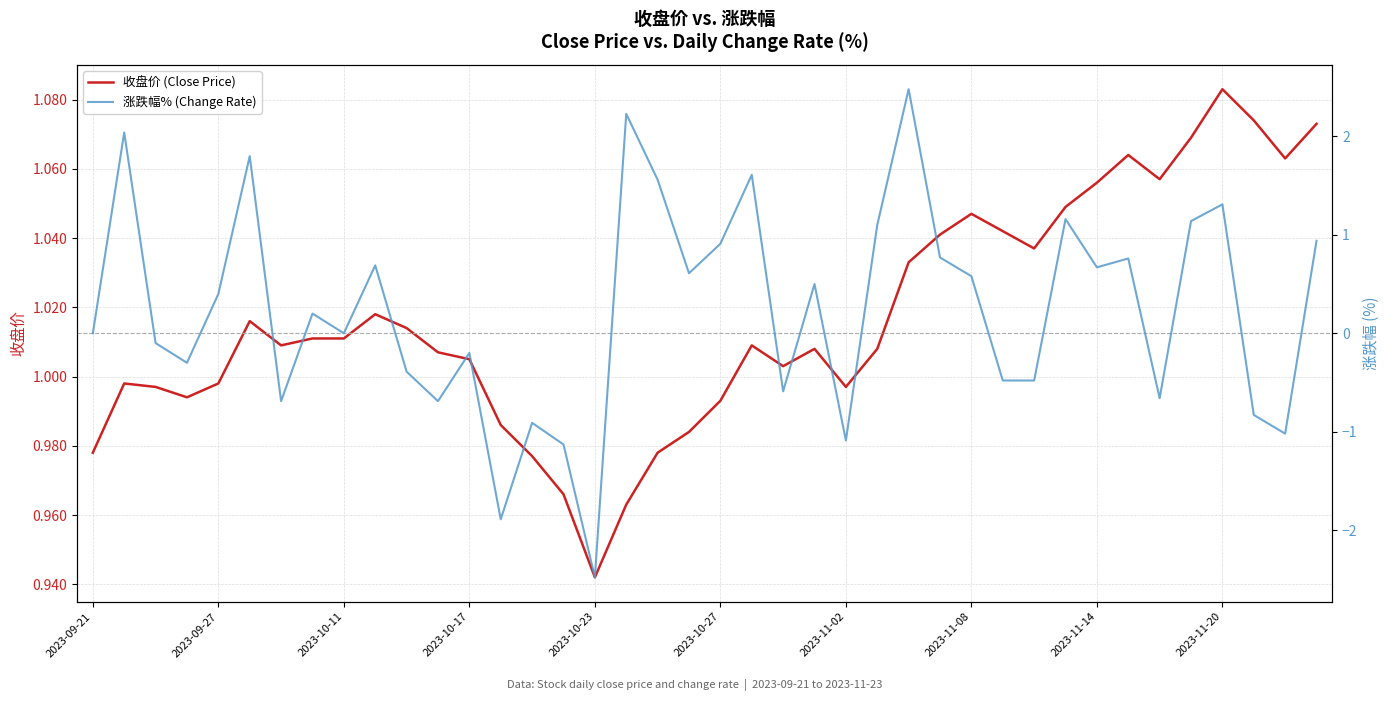

What is the average value of the 涨跌幅% (Change Rate) series?

0.2